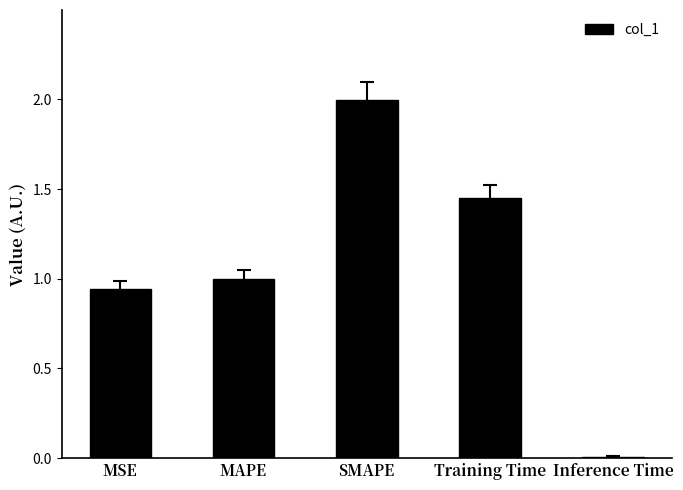

What is the average value?

1.1